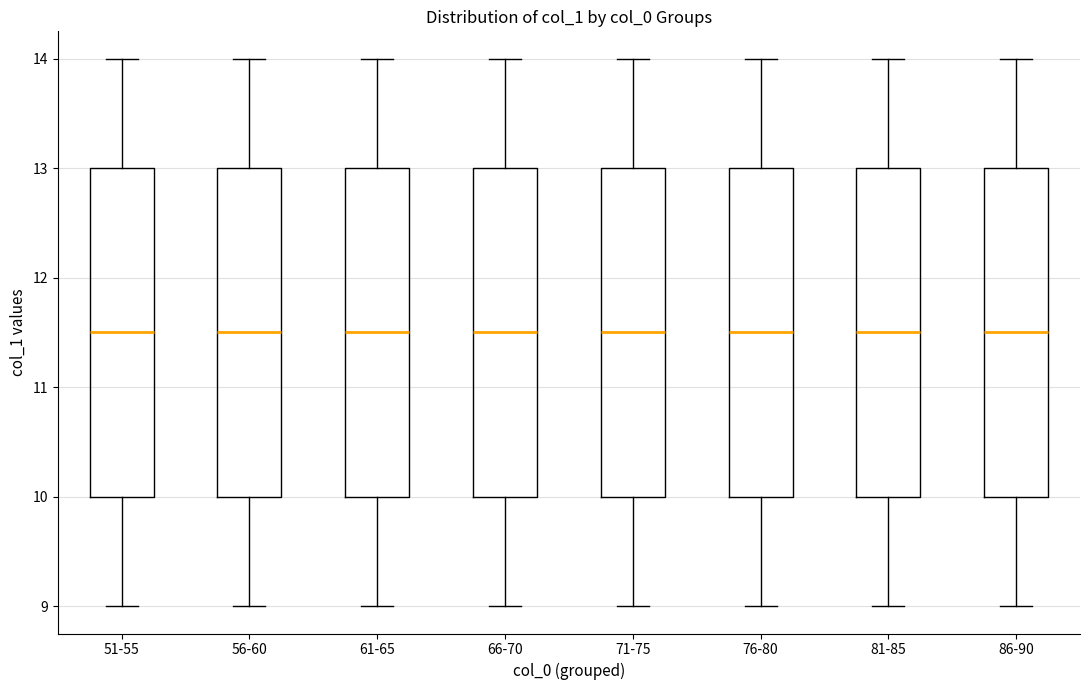

Reading left to right, transcribe this box plot: for each box, give where its median line is, the range the box spans, and where its two whiskers end, as read against the y-axis. The values are not printed on the chart, so give them approximately, as read against the axis.

51-55: median 11.5, box 10.0 to 13.0, whiskers 9.0 to 14.0
56-60: median 11.5, box 10.0 to 13.0, whiskers 9.0 to 14.0
61-65: median 11.5, box 10.0 to 13.0, whiskers 9.0 to 14.0
66-70: median 11.5, box 10.0 to 13.0, whiskers 9.0 to 14.0
71-75: median 11.5, box 10.0 to 13.0, whiskers 9.0 to 14.0
76-80: median 11.5, box 10.0 to 13.0, whiskers 9.0 to 14.0
81-85: median 11.5, box 10.0 to 13.0, whiskers 9.0 to 14.0
86-90: median 11.5, box 10.0 to 13.0, whiskers 9.0 to 14.0